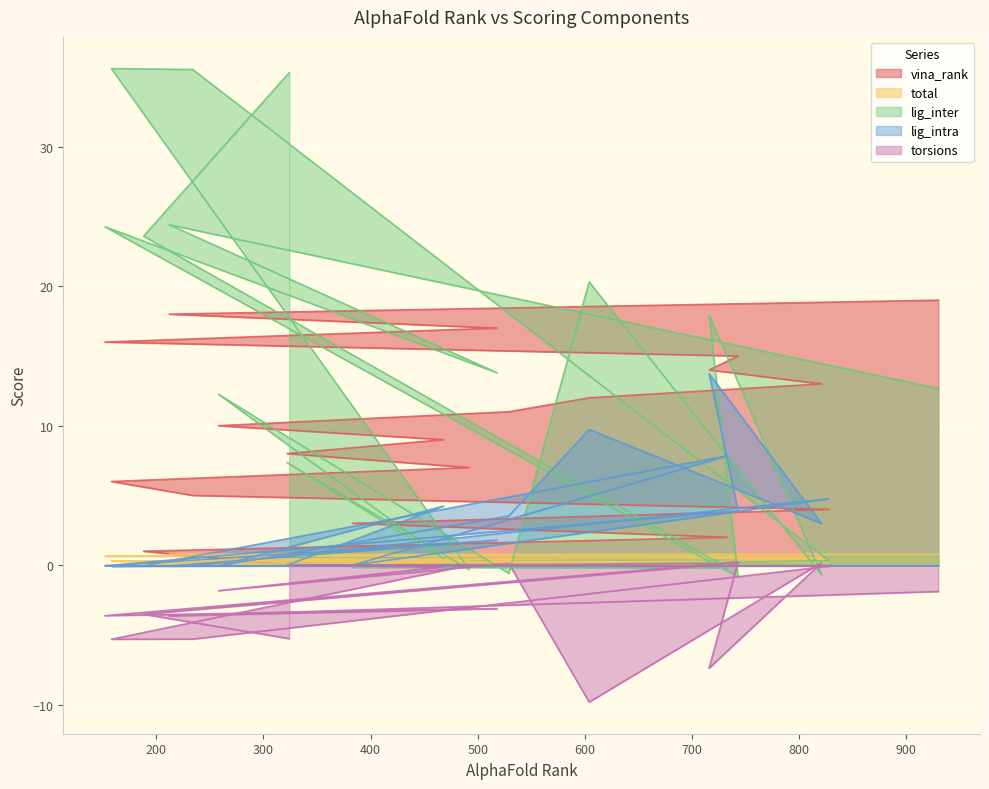

Reading right to left, list all the values displayed in this chart.

vina_rank: 930=19.0	212=18.0	518=17.0	152=16.0	743=15.0	716=14.0	821=13.0	604=12.0	529=11.0	258=10.0	468=9.0	322=8.0	492=7.0	158=6.0	234=5.0	828=4.0	383=3.0	733=2.0	188=1.0	324=0.0
total: 930=0.8	212=0.8	518=0.7	152=0.6	743=0.6	716=0.5	821=0.5	604=0.5	529=0.5	258=0.4	468=0.4	322=0.4	492=0.3	158=0.3	234=0.2	828=0.2	383=0.1	733=0.1	188=0.1	324=0.0
lig_inter: 930=12.7	212=24.4	518=13.8	152=24.3	743=-0.9	716=17.9	821=-0.7	604=20.3	529=-0.6	258=12.3	468=0.5	322=7.4	492=-0.3	158=35.6	234=35.5	828=0.3	383=-0.2	733=-0.2	188=23.6	324=35.3
lig_intra: 930=-0.1	212=-0.1	518=1.8	152=-0.0	743=3.9	716=13.7	821=3.0	604=9.7	529=3.5	258=-0.1	468=4.2	322=0.0	492=0.0	158=-0.1	234=-0.1	828=4.8	383=-0.0	733=7.8	188=-0.0	324=-0.0
torsions: 930=-1.9	212=-3.6	518=-3.1	152=-3.6	743=0.2	716=-7.4	821=0.2	604=-9.8	529=0.1	258=-1.8	468=-0.1	322=0.0	492=0.0	158=-5.3	234=-5.3	828=-0.1	383=0.0	733=0.1	188=-3.5	324=-5.3